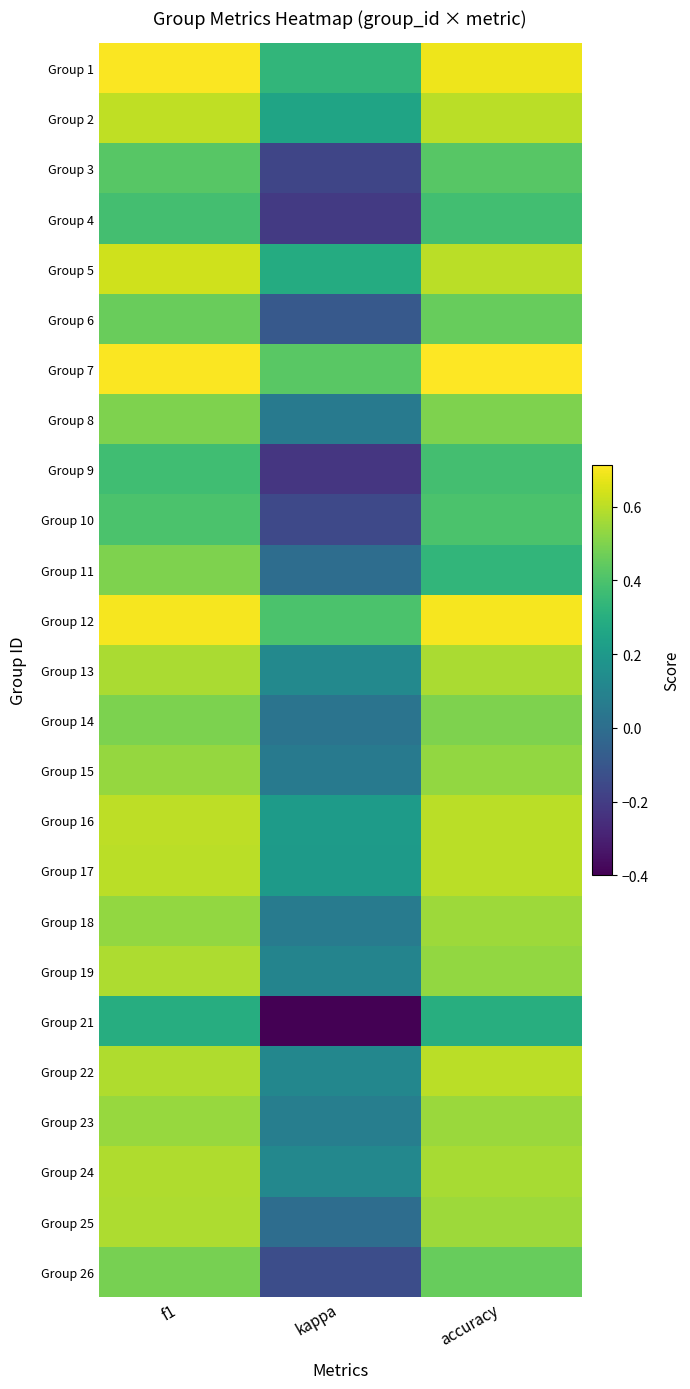

Rank the series by their maximum value, from lowest to highest.

Group 21, Group 9, Group 4, Group 10, Group 3, Group 6, Group 26, Group 8, Group 11, Group 14, Group 15, Group 23, Group 18, Group 13, Group 25, Group 19, Group 24, Group 17, Group 22, Group 16, Group 2, Group 5, Group 12, Group 1, Group 7